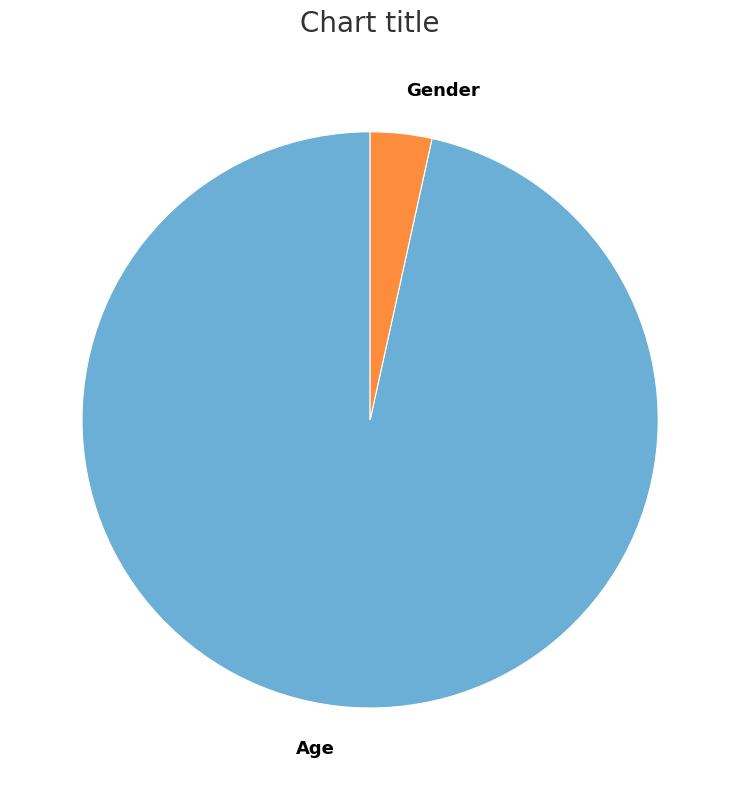

Which category has the smallest portion of the pie?

Gender